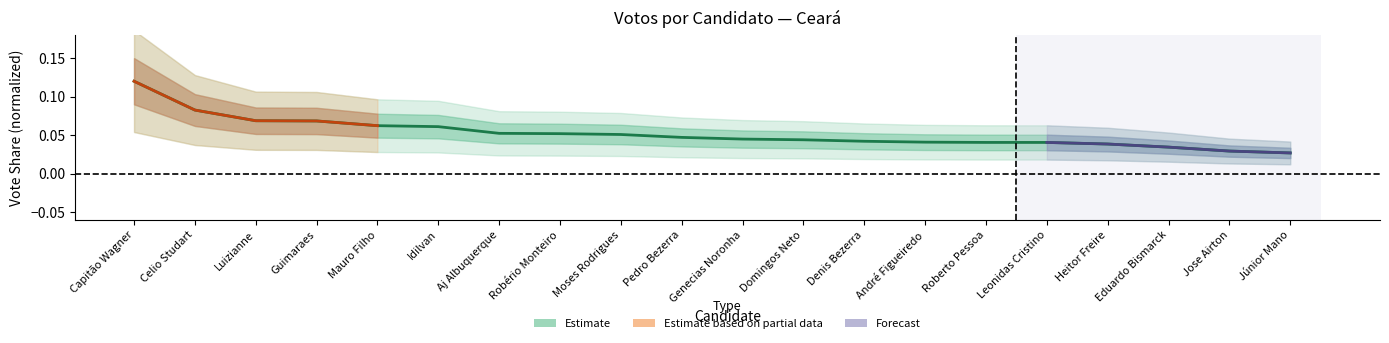

Between Guimaraes and Júnior Mano, which is larger?

Guimaraes